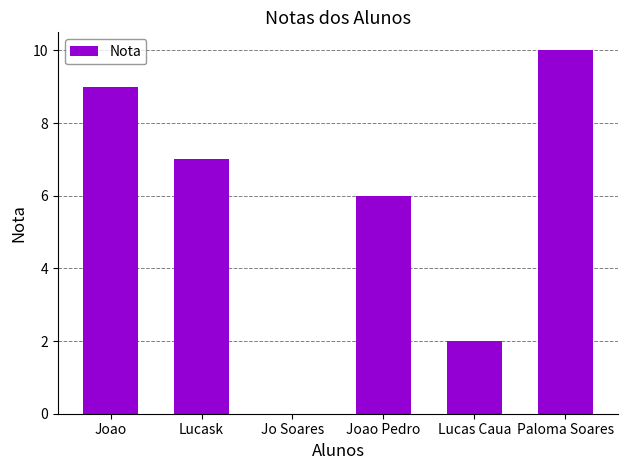

Reading right to left, list all the values displayed in this chart.

Paloma Soares=10	Lucas Caua=2	Joao Pedro=6	Jo Soares=0	Lucask=7	Joao=9